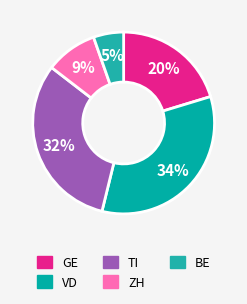

Count the number of slices in the pie.

5